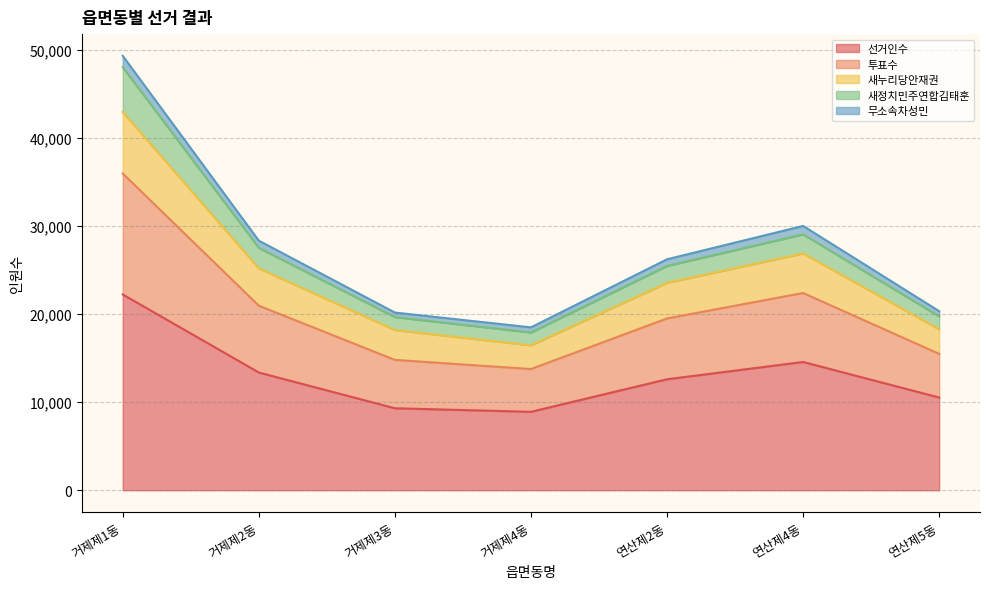

What is the minimum value for 선거인수?

8913